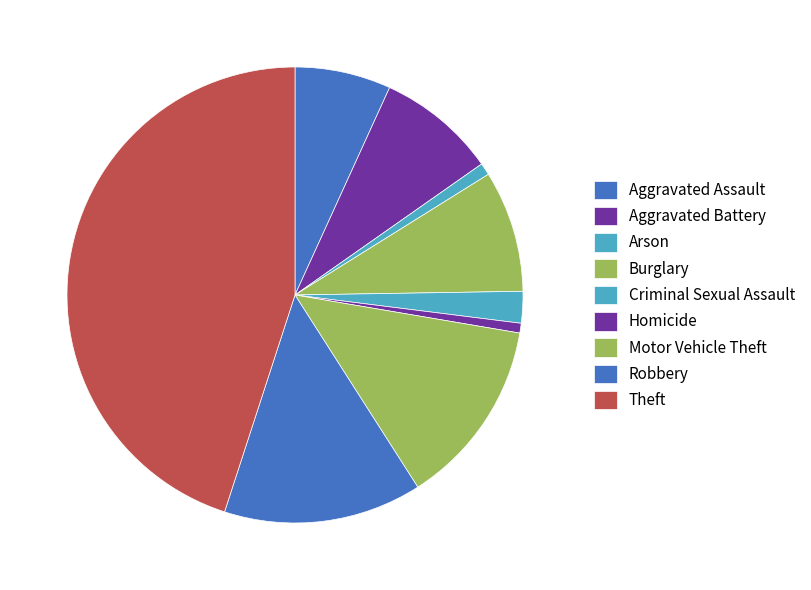

What is the ratio of the value at Criminal Sexual Assault to the value at Motor Vehicle Theft?

0.2